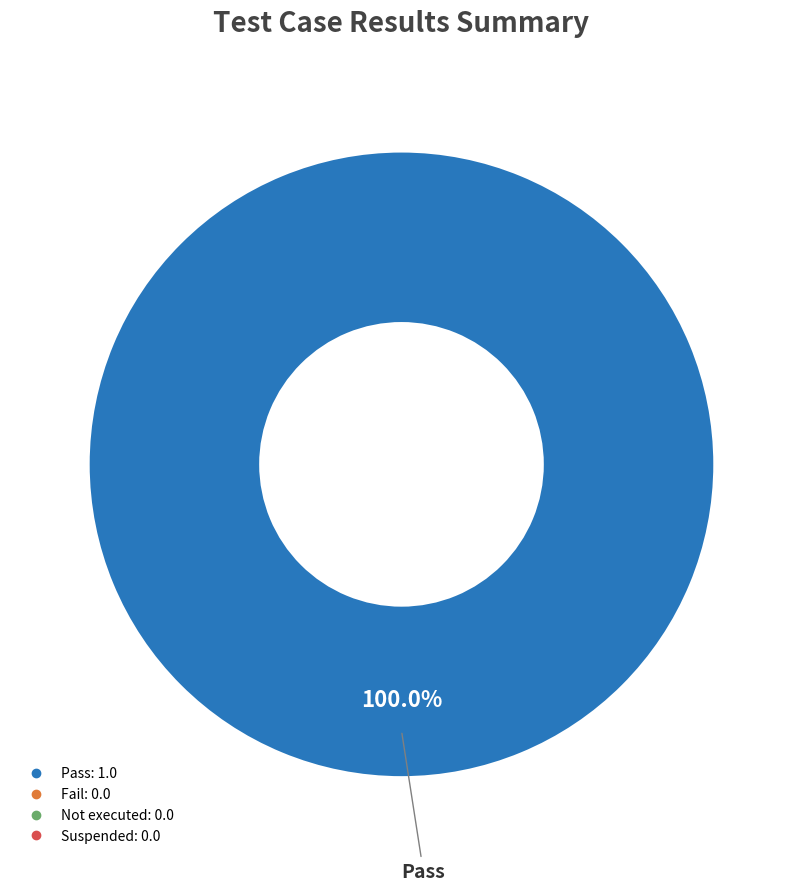

Is there a majority slice in this chart?

Yes